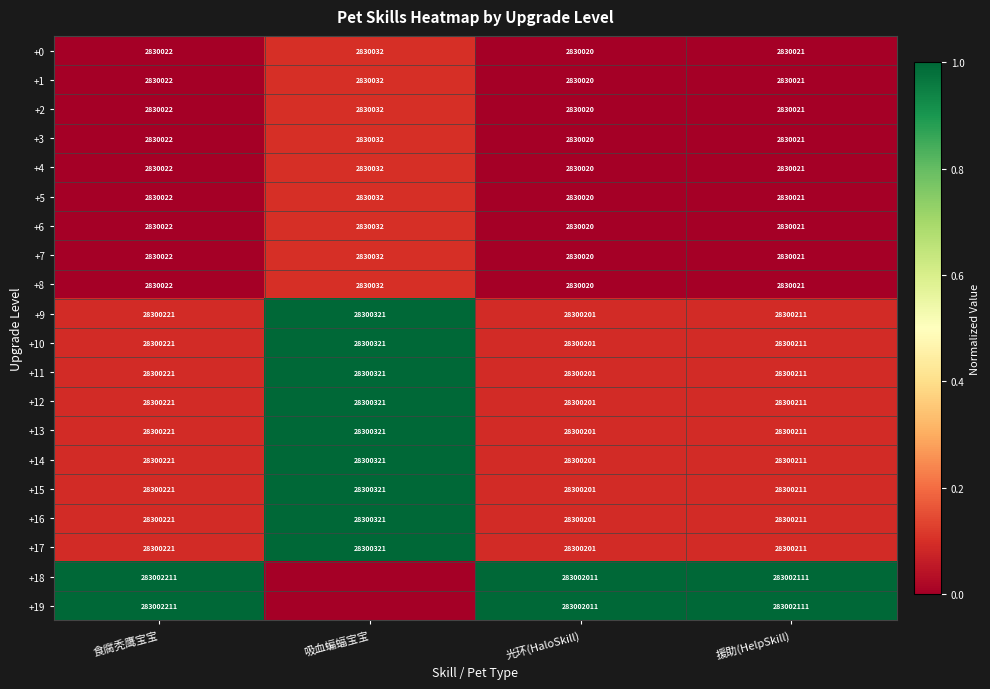

What is the difference between the second highest and minimum values in the +17 series?

20